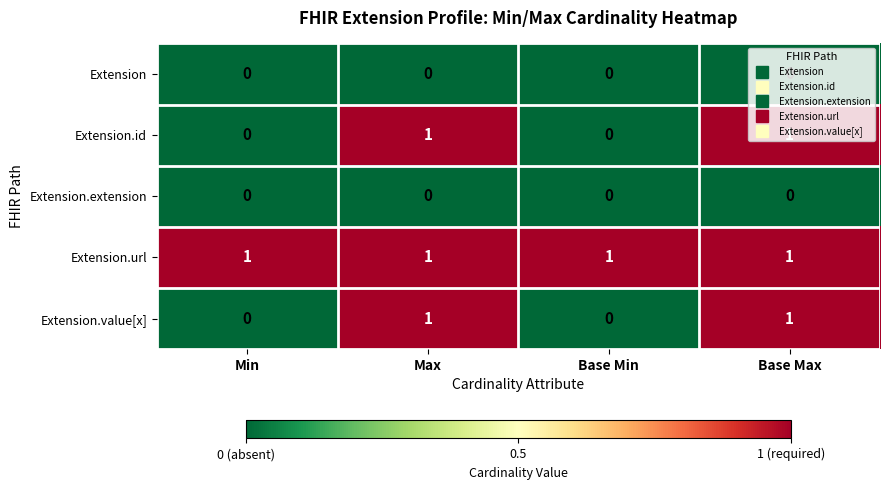

Is it true that Extension.id equals 1 at Max?

True